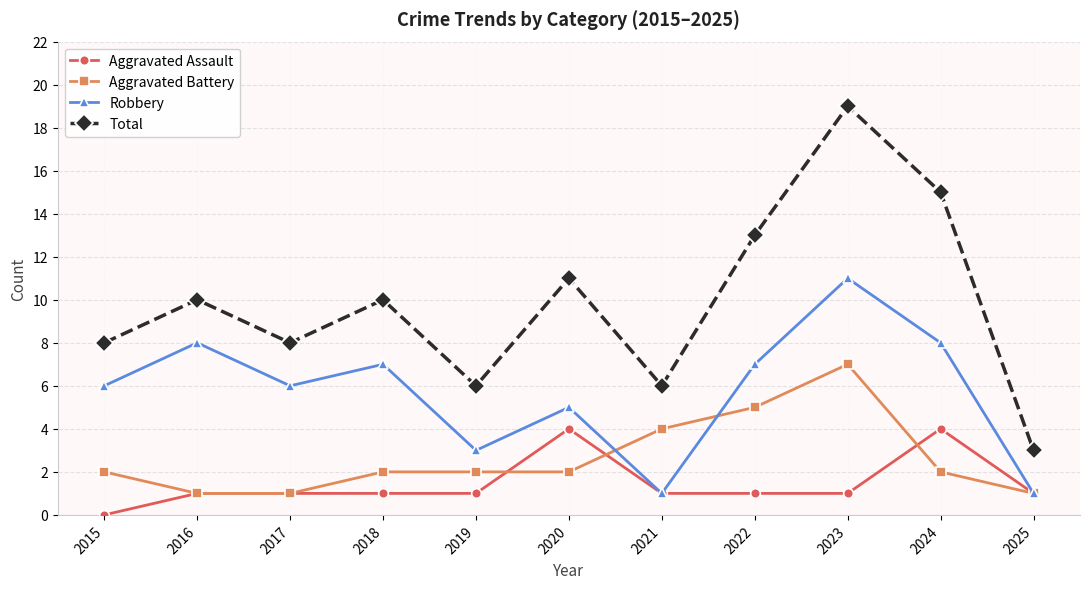

How many values in the Total series are below 10?

5